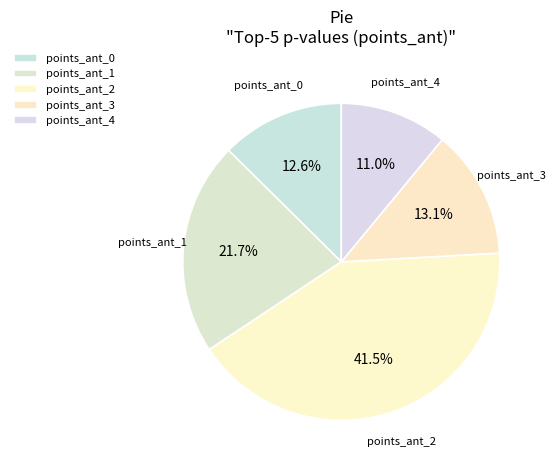

Does points_ant_2 represent more than half of the total?

No